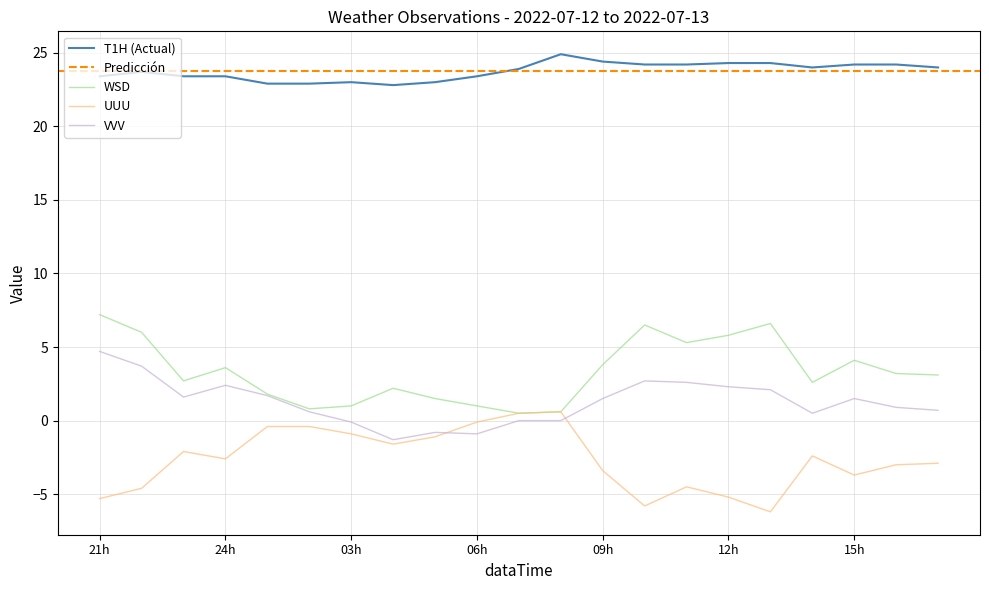

Where is the first local minimum for VVV?

2022071223